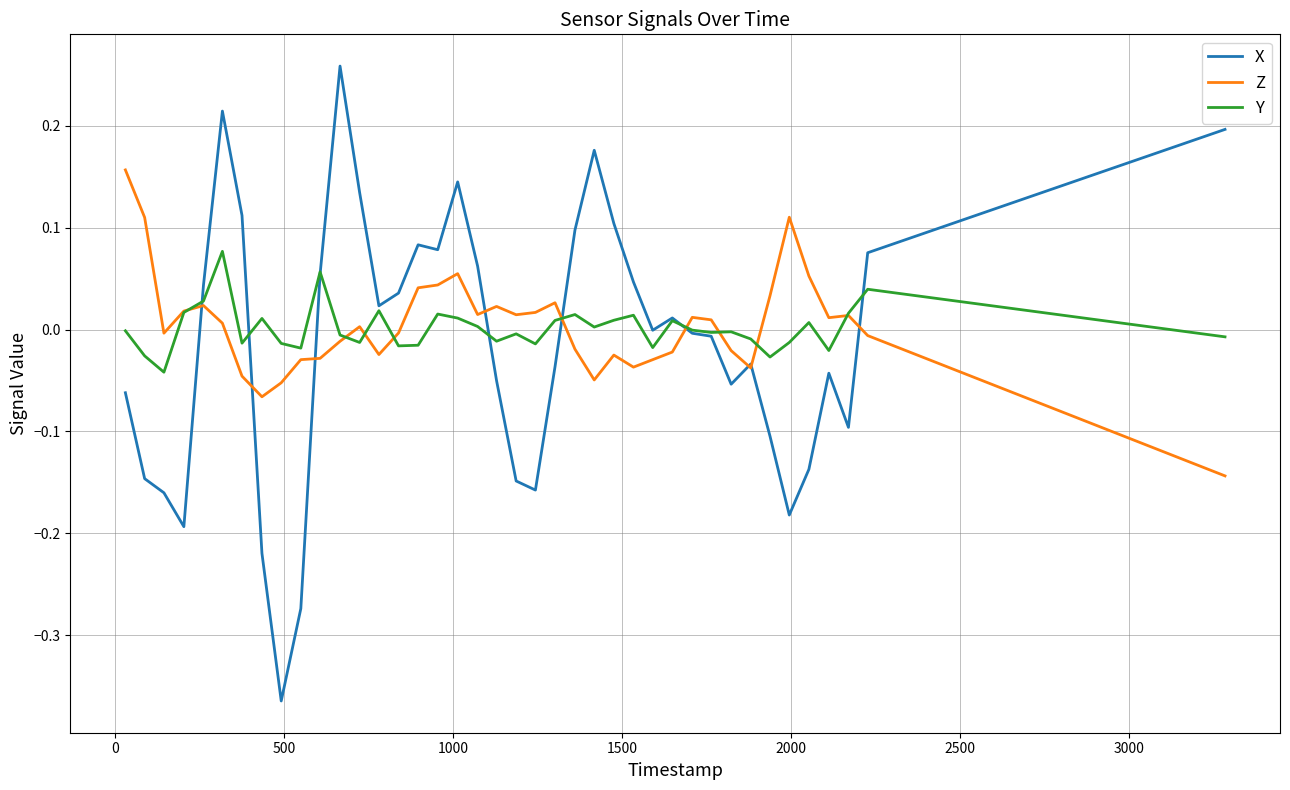

Which series has the largest range (max minus min)?

X